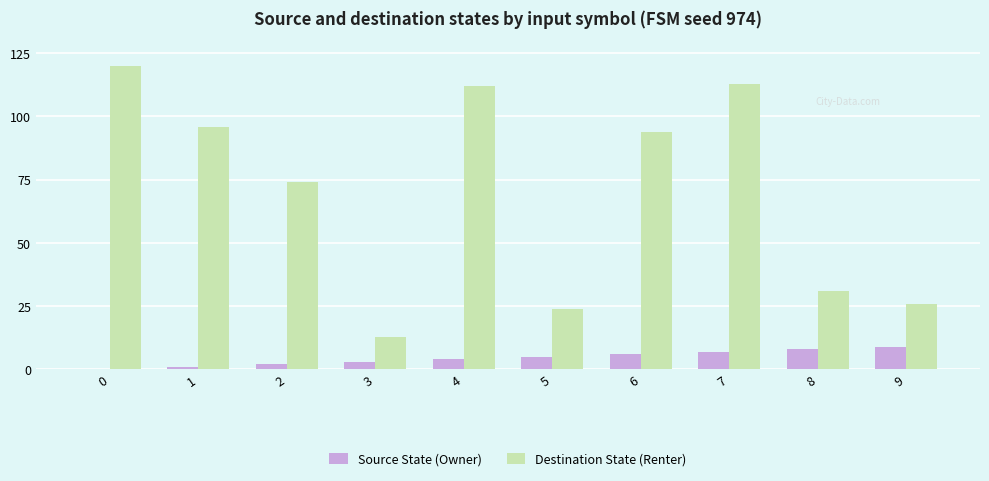

What are all the series names shown in the legend?

Source State (Owner), Destination State (Renter)